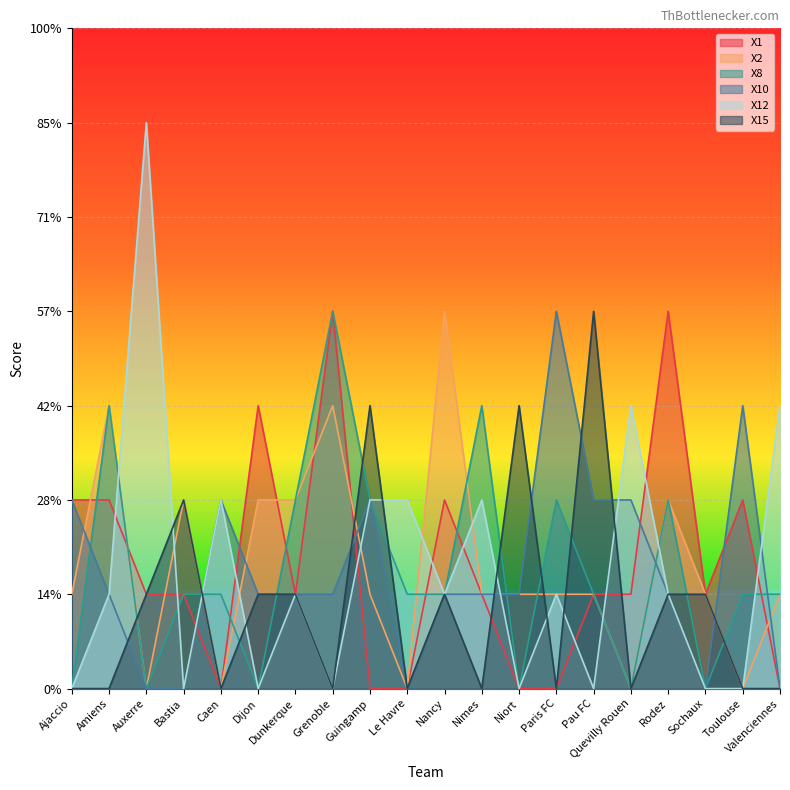

How many lines are shown in the chart?

6